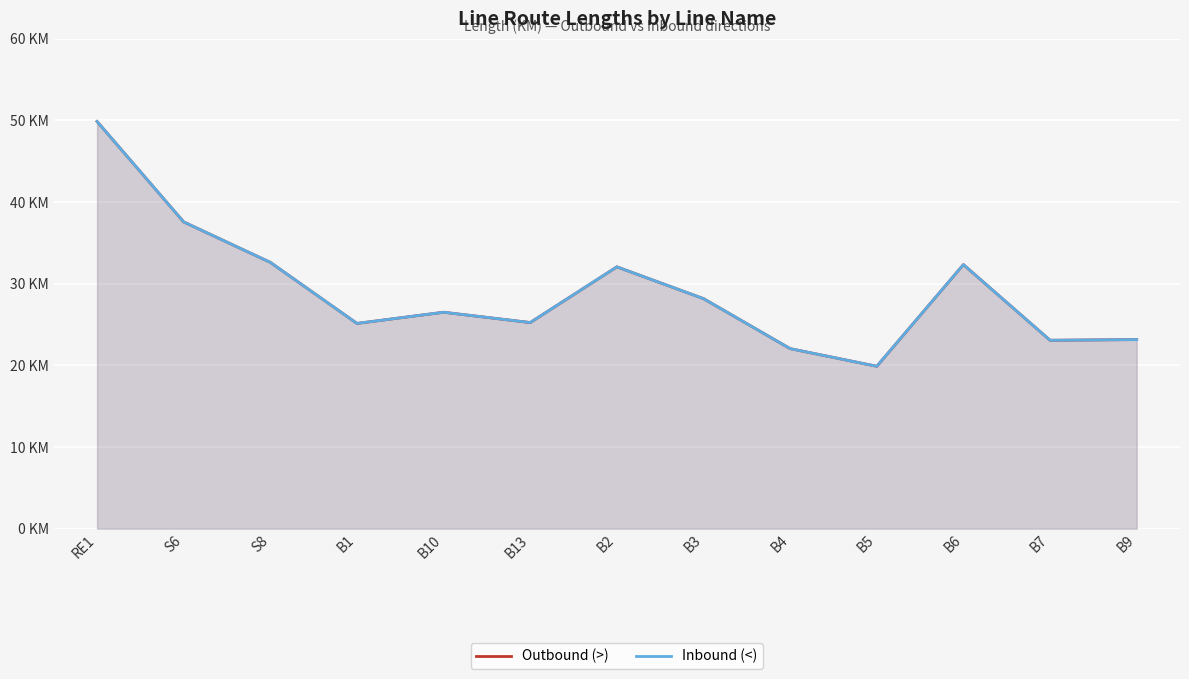

At which category does Outbound (>) reach its first local peak?

B10